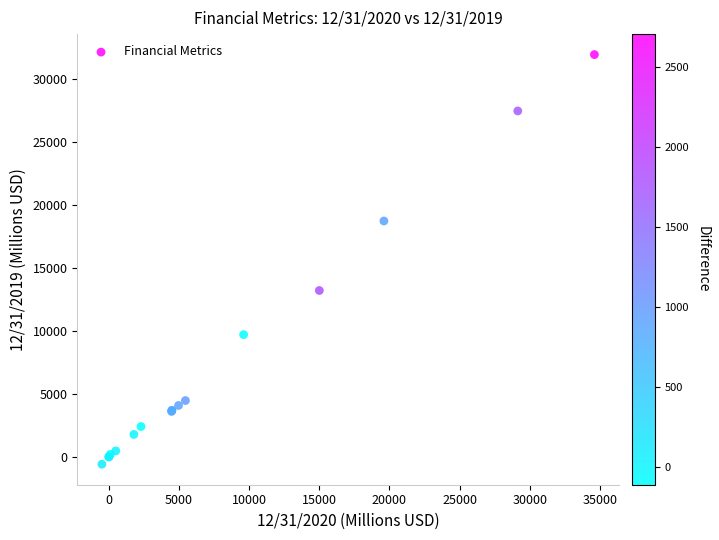

What Y value in the scatter plot is closest to 15660?

13196.0